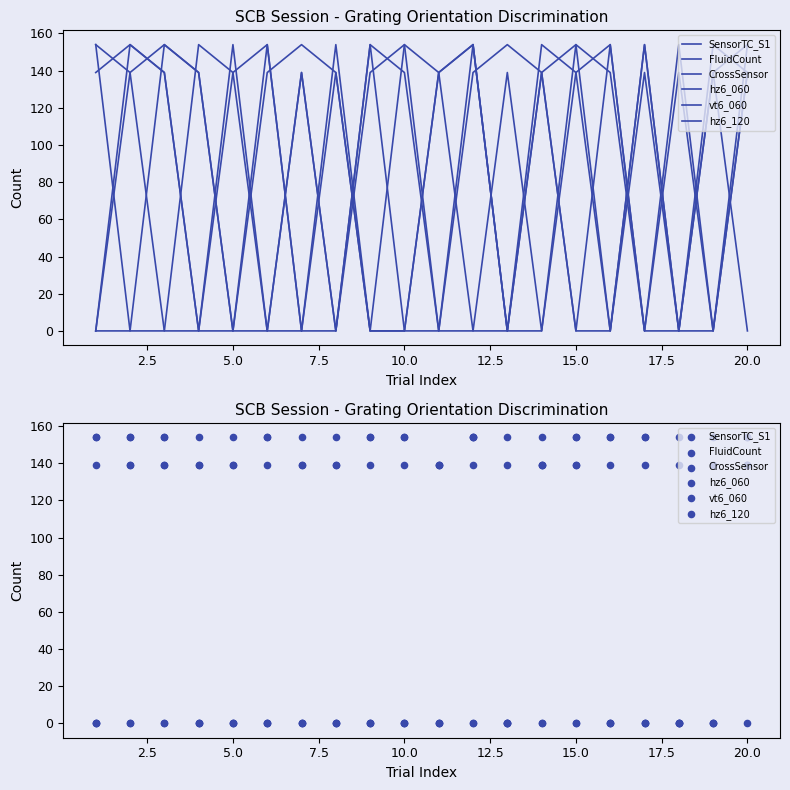

What are all the series names shown in the legend?

SensorTC_S1, FluidCount, CrossSensor, hz6_060, vt6_060, hz6_120